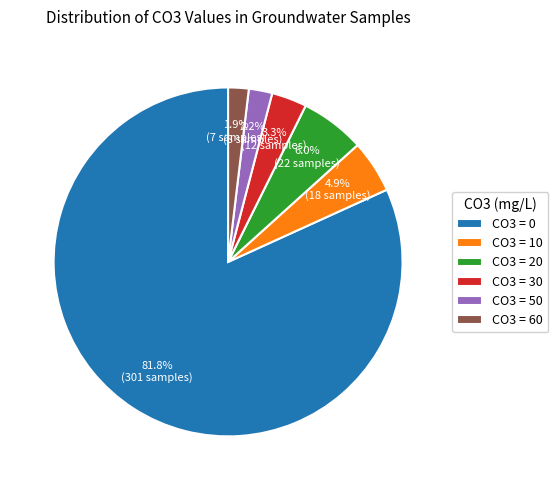

To the nearest percent, what portion does CO3 = 30 represent?

3%